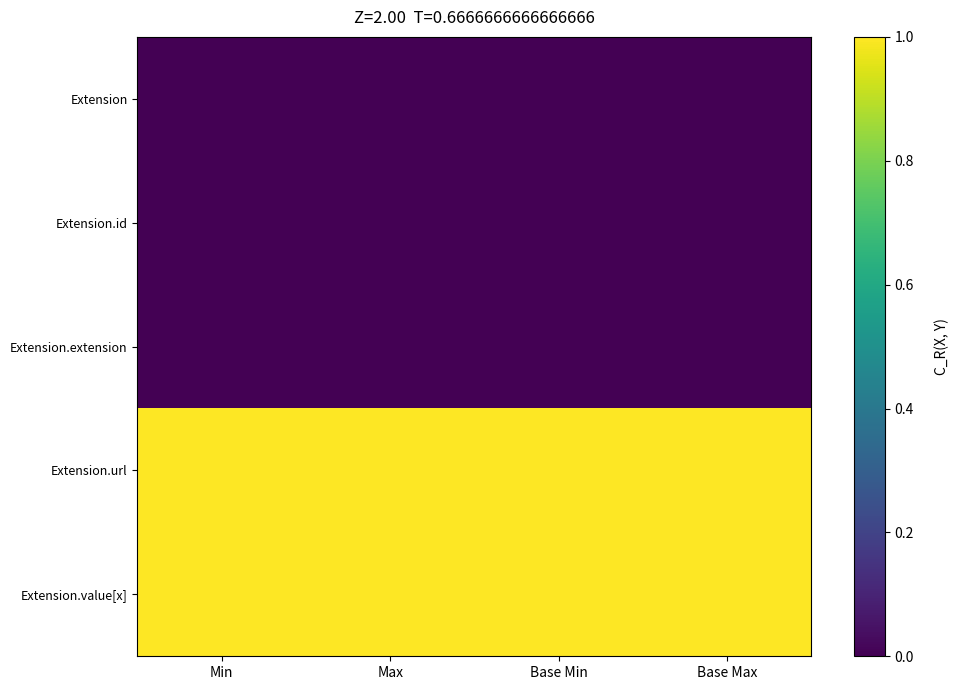

Which series has the largest range (max minus min)?

Extension